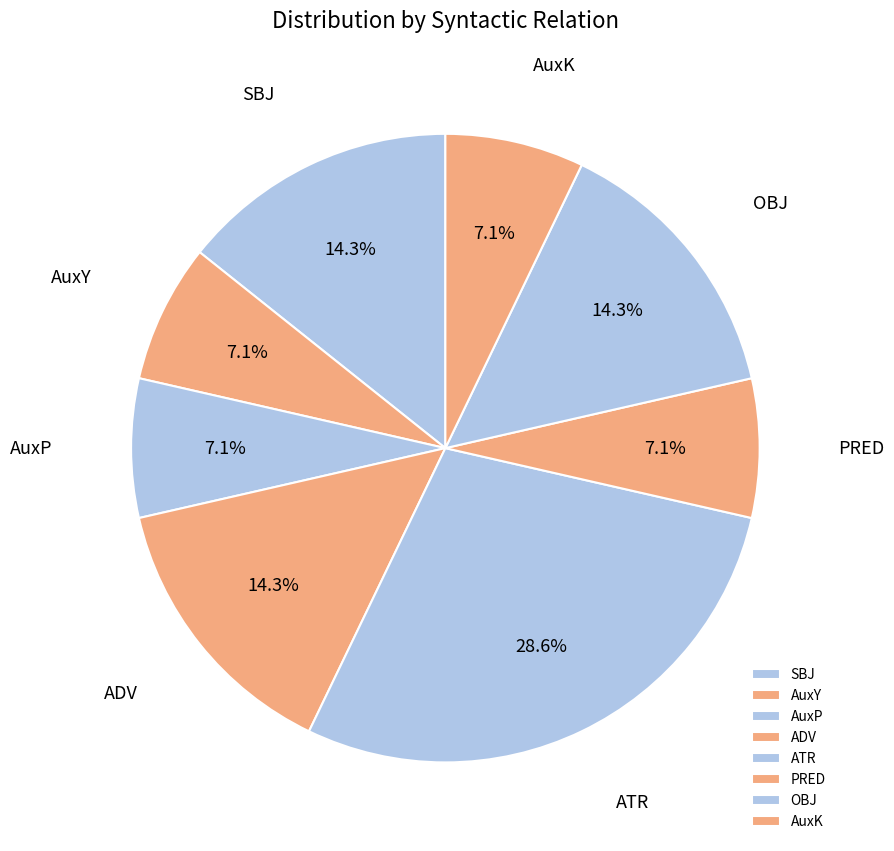

Is it true that OBJ is 22% of the pie?

False